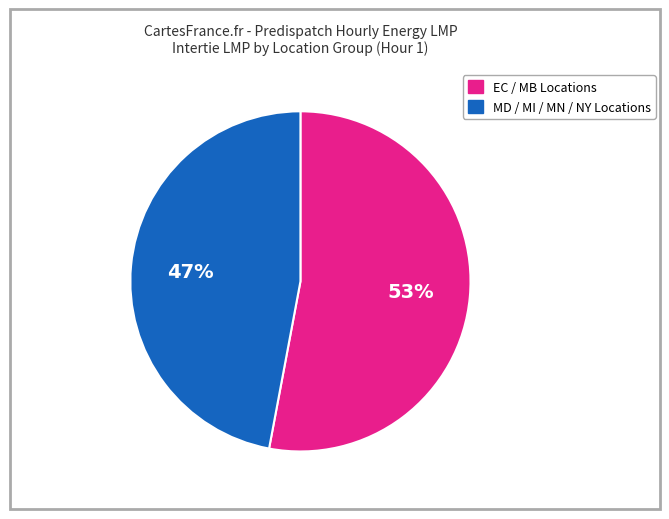

To the nearest percent, what is the difference between the largest and smallest slice percentages?

6%